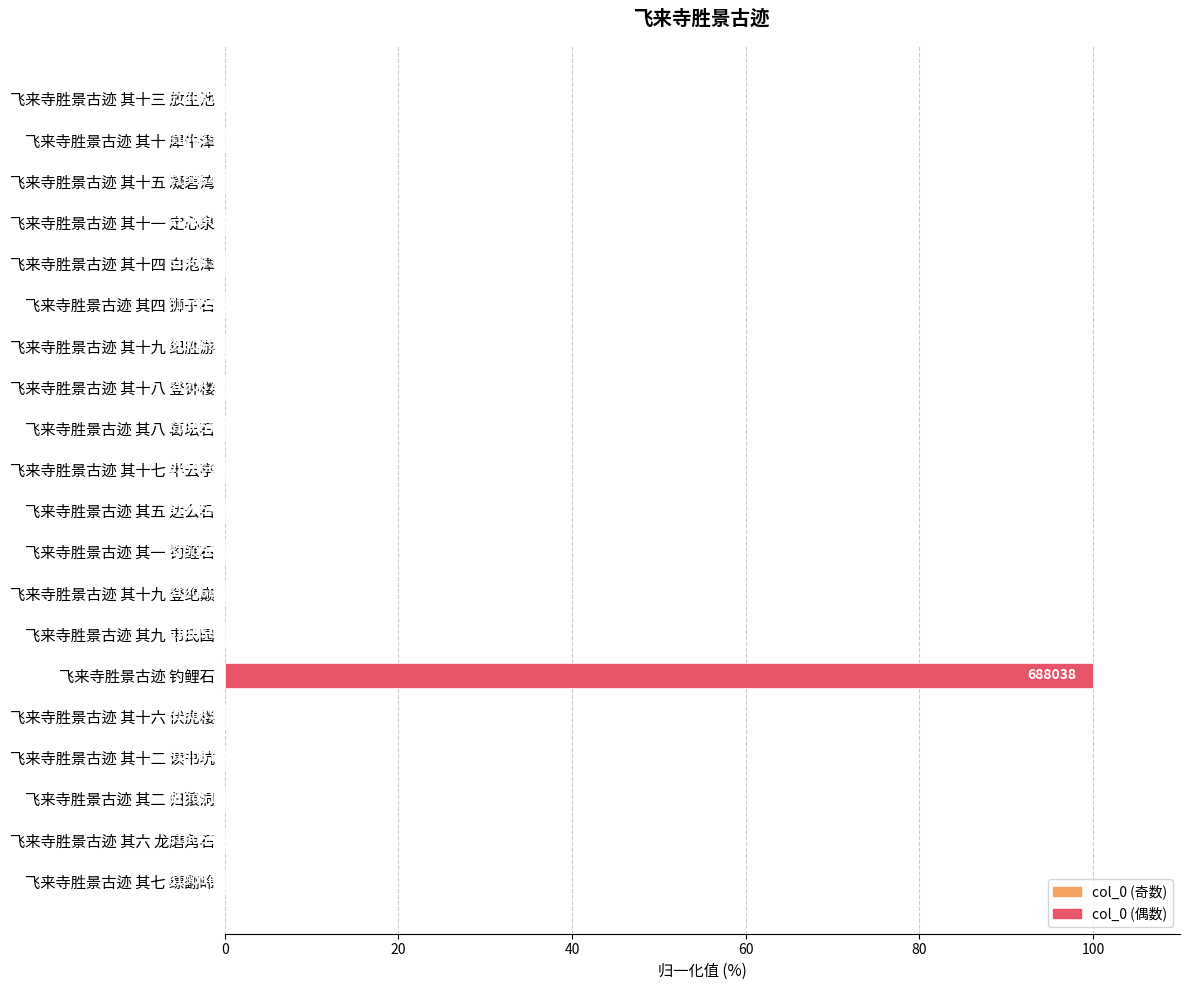

How many bars are there in total?

20